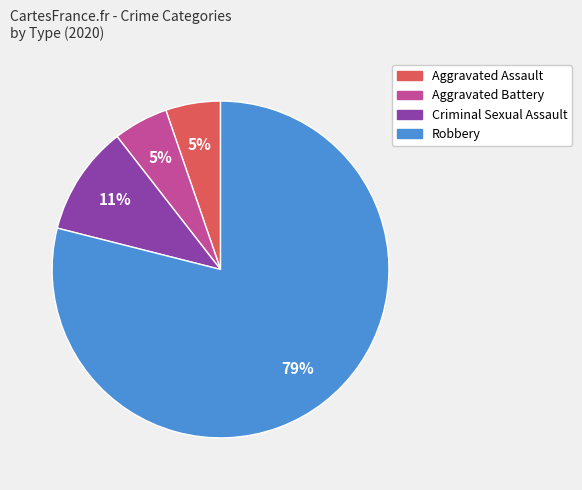

Is Criminal Sexual Assault the majority of the pie?

No